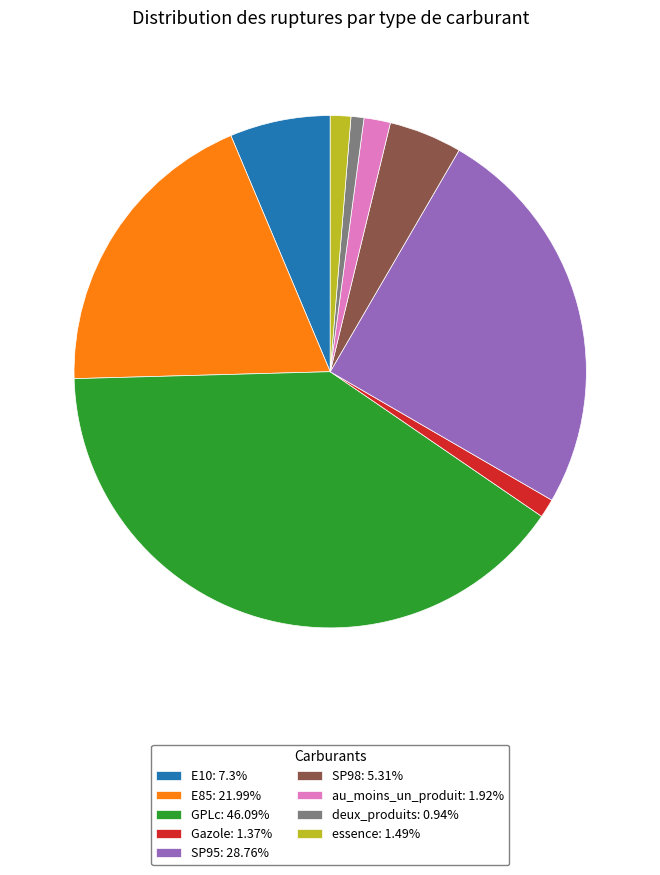

Is the sum of deux_produits: 0.94% and SP95: 28.76% greater than half?

No